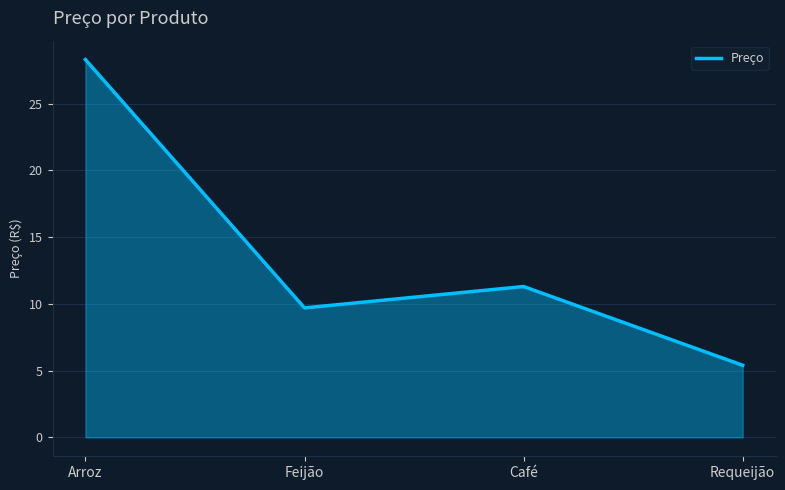

Which category has the highest value across all series?

Arroz